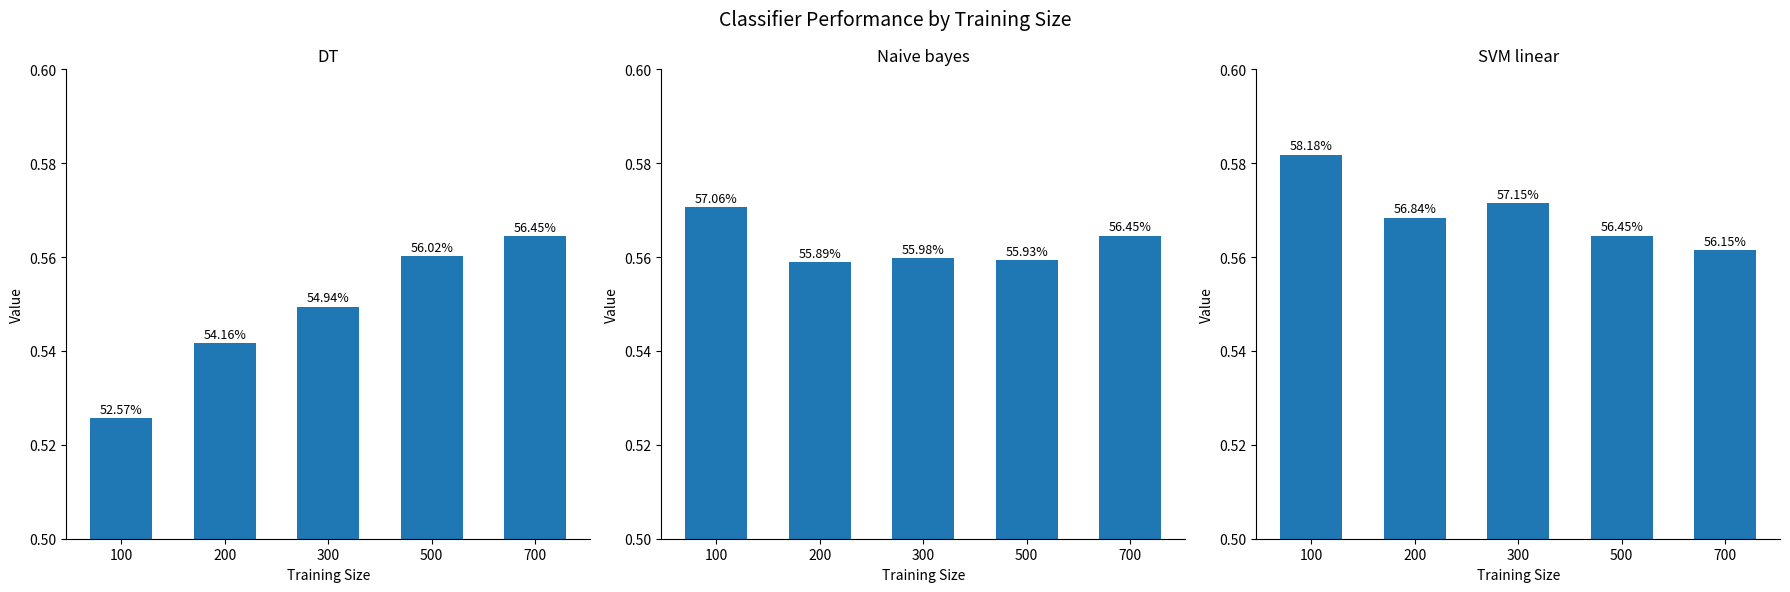

Which label corresponds to the largest value in the chart?

100